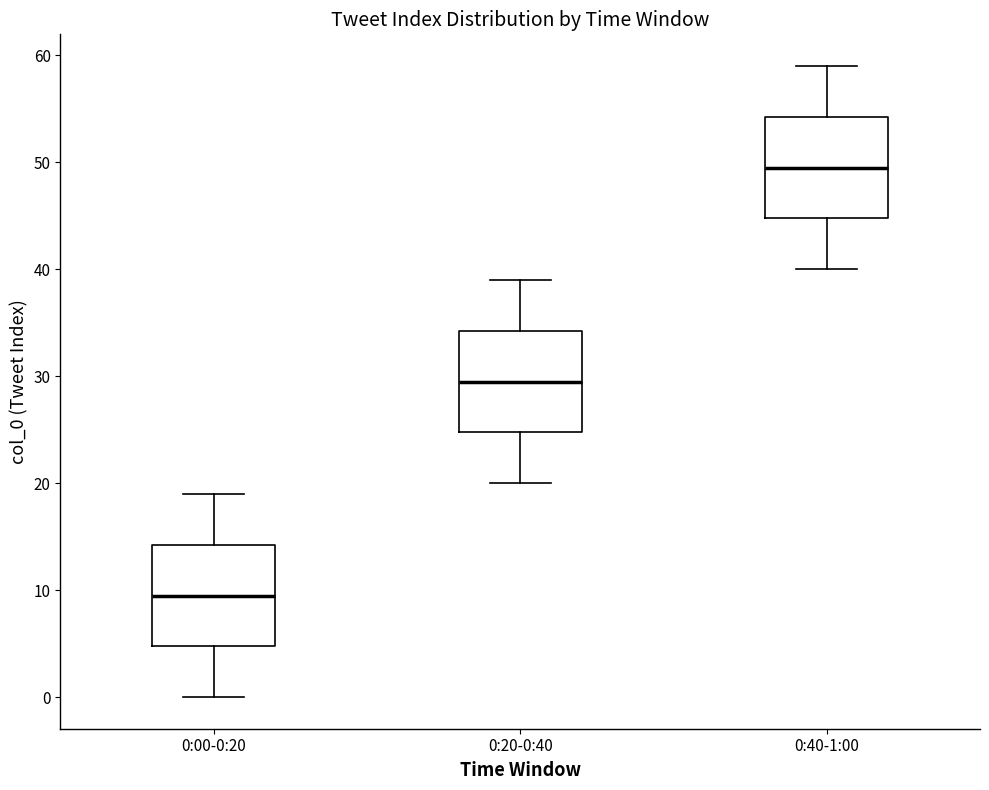

Which box's median line is the highest?

0:40-1:00